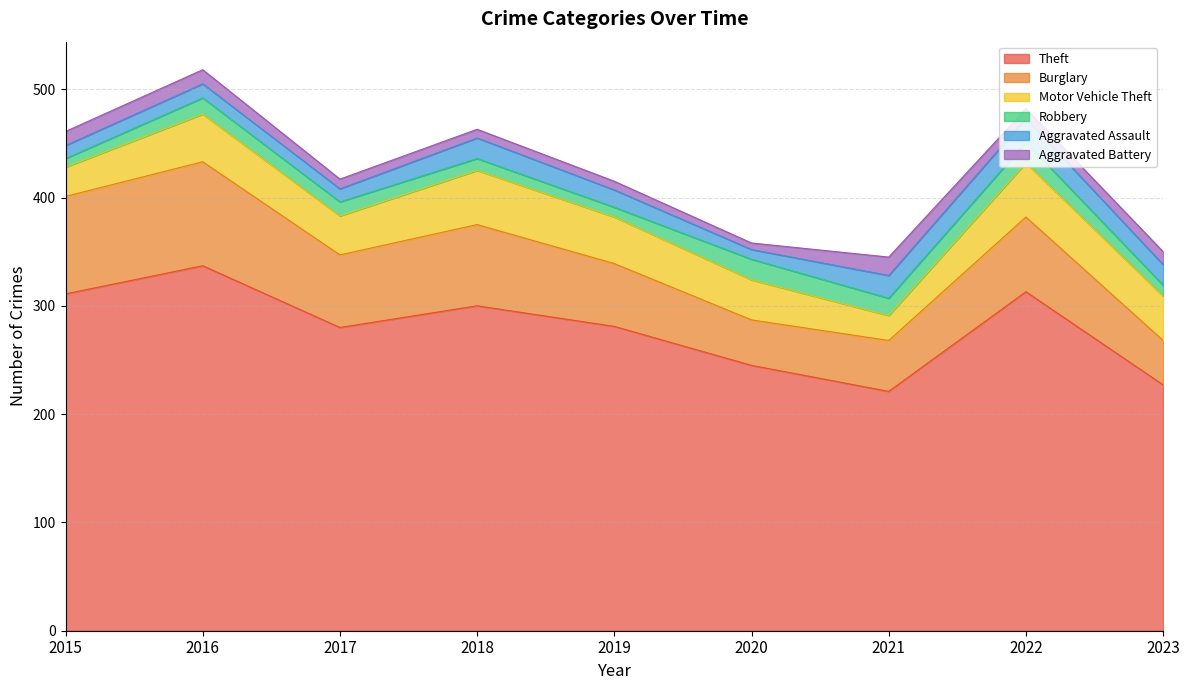

Which category has the lowest value across all series?

2020